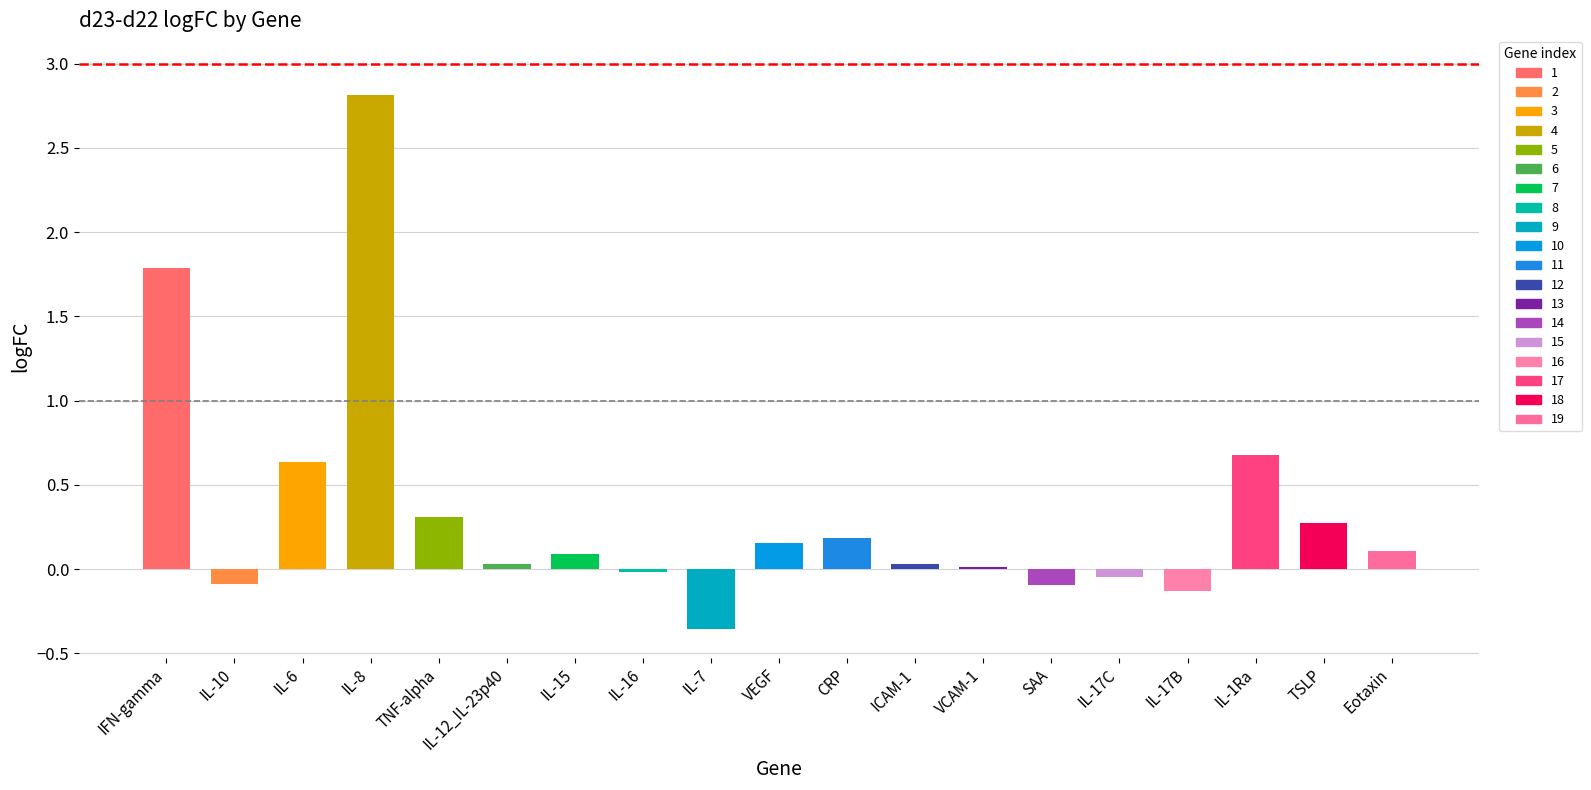

How many series are shown in this chart?

1